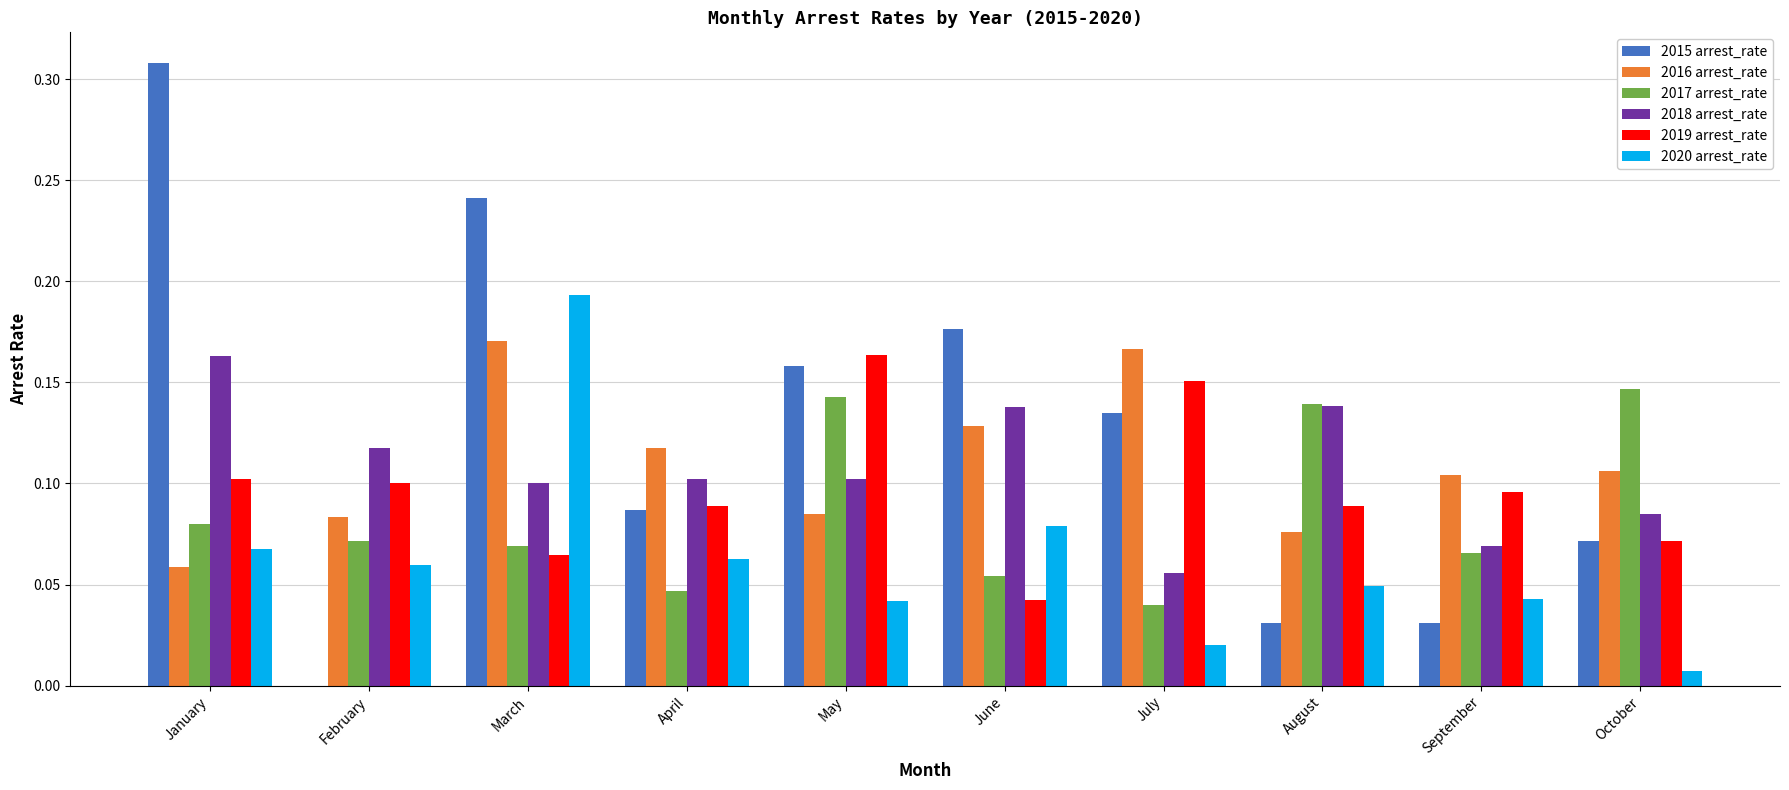

At which category does the chart reach its peak across all series?

January